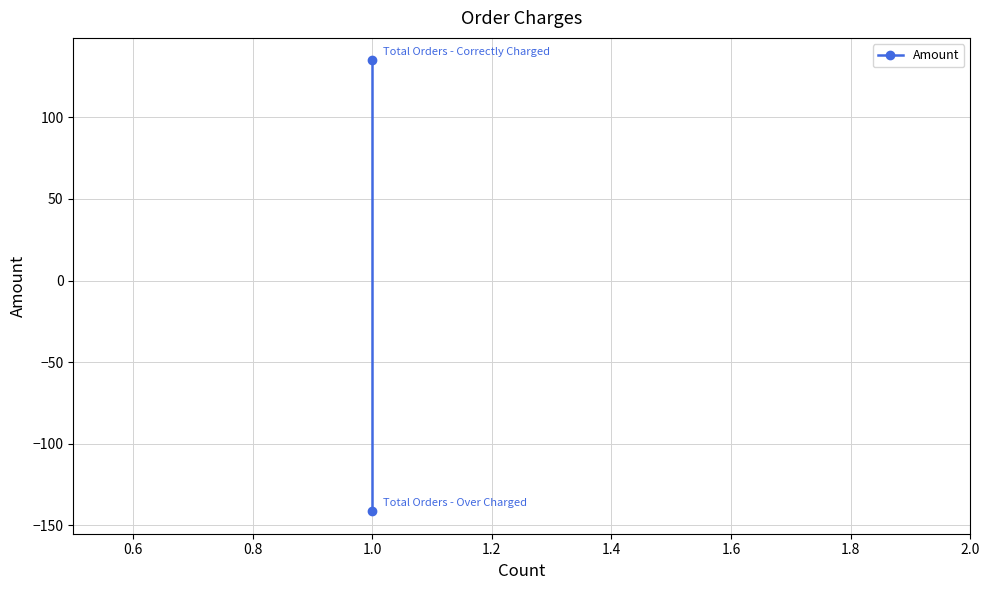

How many values are below zero?

1